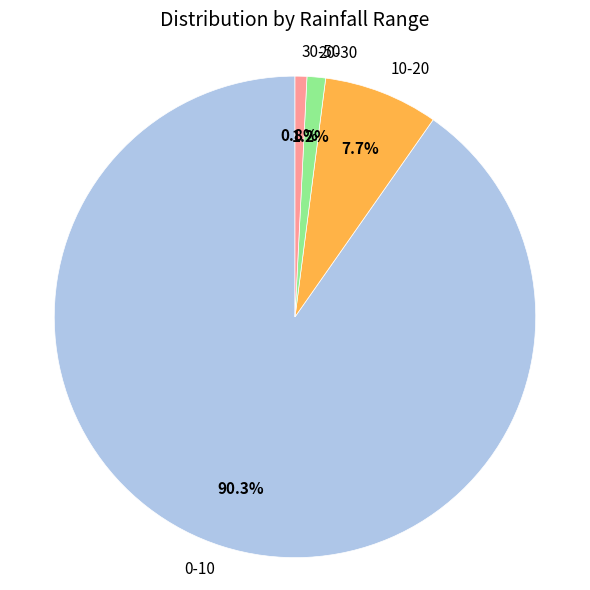

Does 10-20 represent more than half of the total?

No